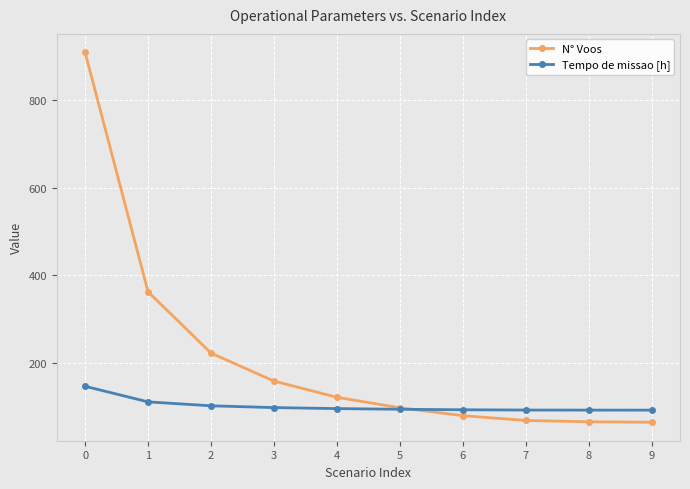

What is the greatest value displayed?

909.0